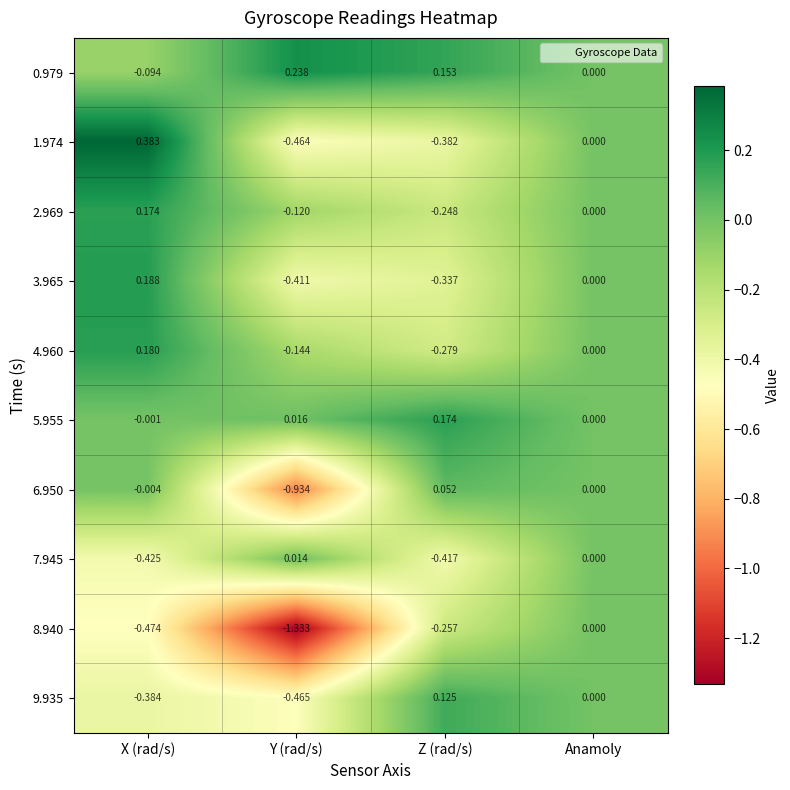

At which category is the sum across all series the highest?

Anamoly